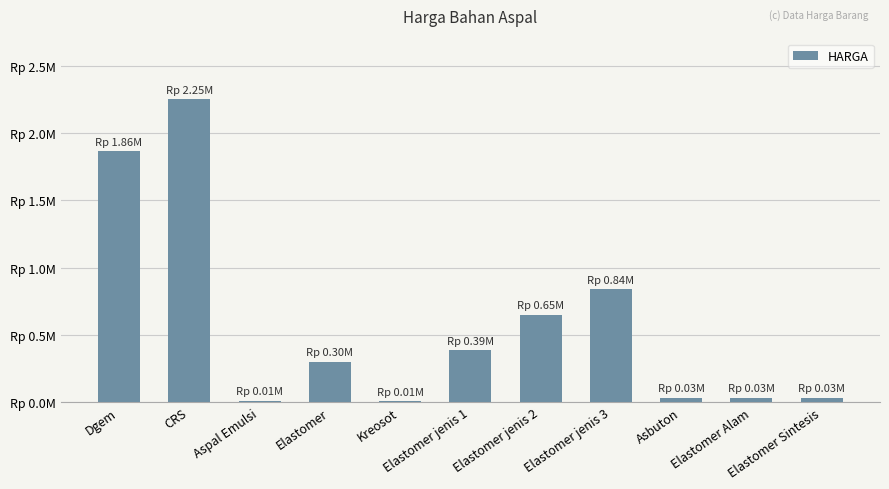

What is the label of the 5th bar from the right?

Elastomer jenis 2